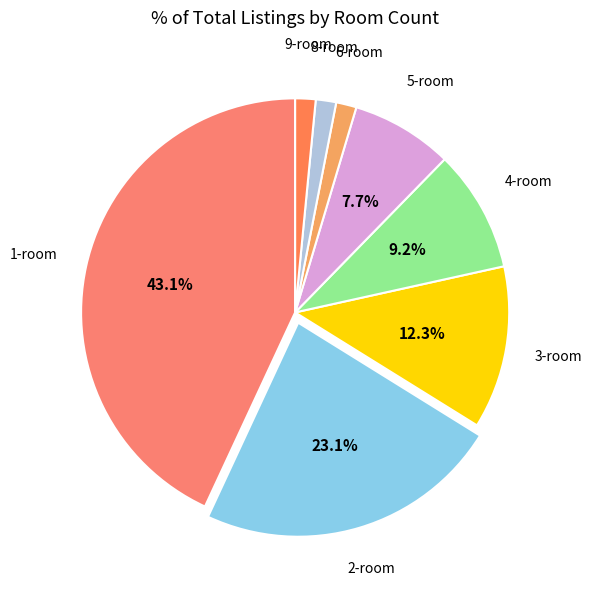

Which slice is the largest?

1